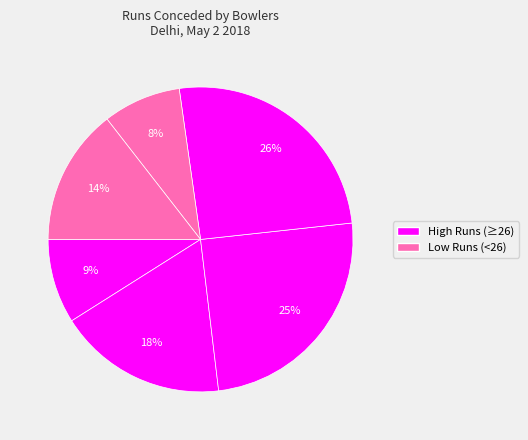

How many slices are in this pie chart?

6